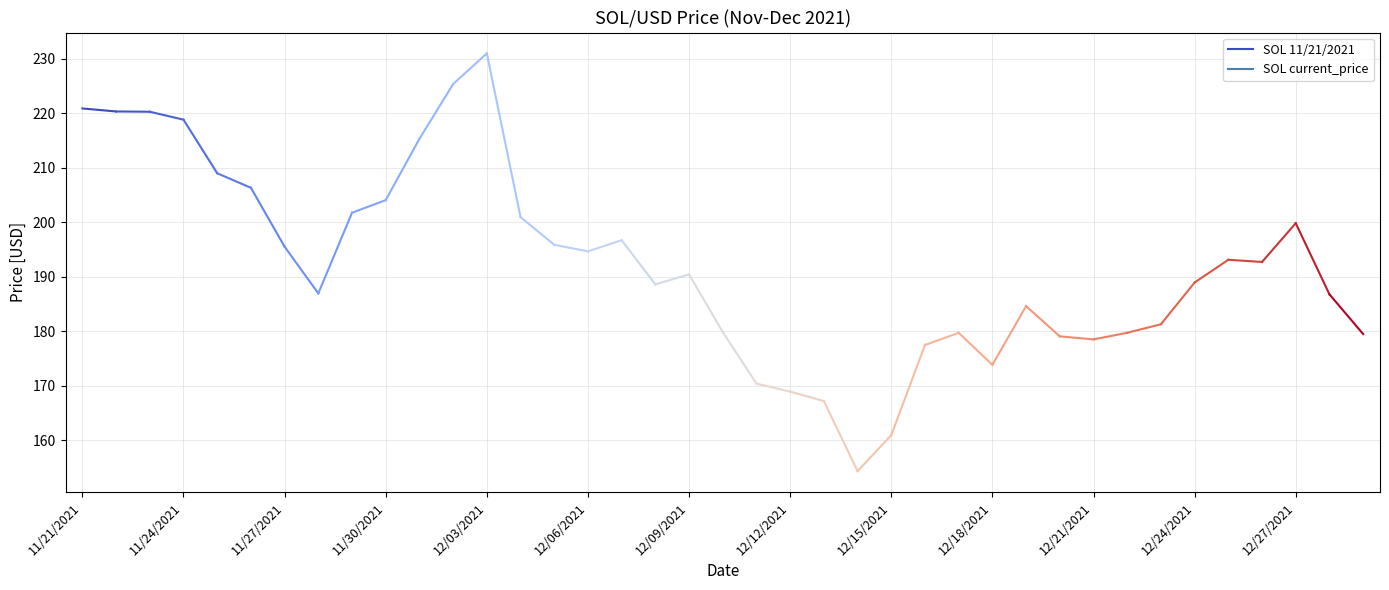

What is the ratio of the value at 11/24/2021 to the value at 11/21/2021?

1.0